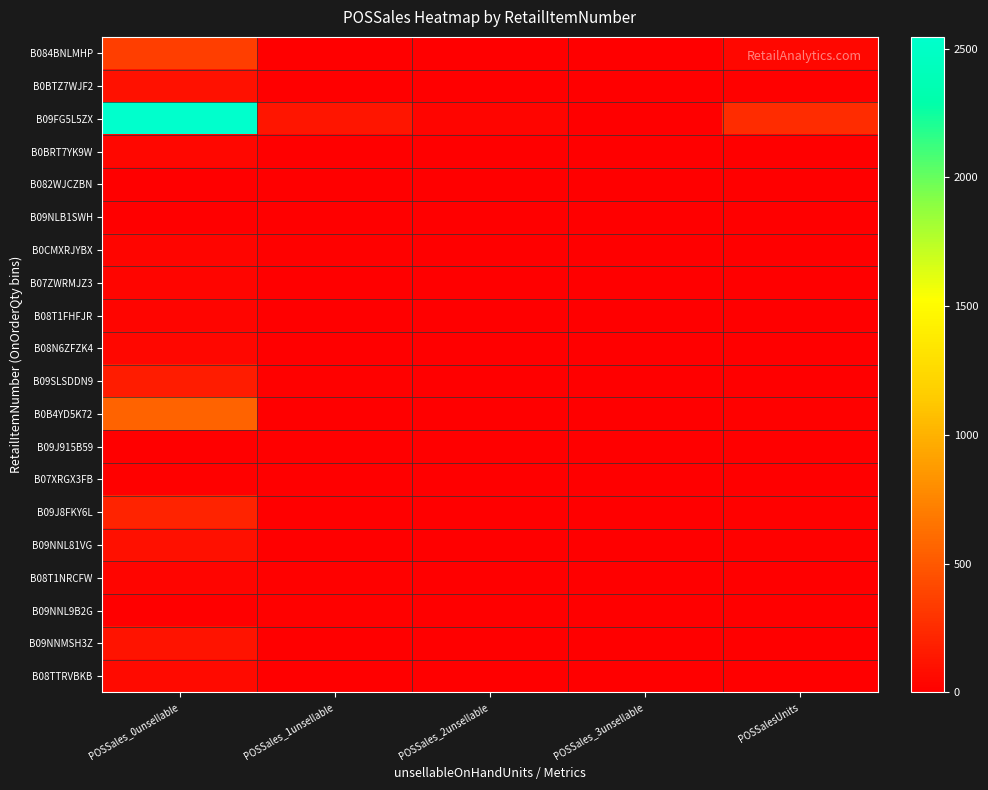

Reading right to left, what are all the values shown in this chart?

B084BNLMHP: POSSalesUnits=41.0	POSSales_3unsellable=0.0	POSSales_2unsellable=0.0	POSSales_1unsellable=0.0	POSSales_0unsellable=351.5
B0BTZ7WJF2: POSSalesUnits=12.0	POSSales_3unsellable=0.0	POSSales_2unsellable=0.0	POSSales_1unsellable=7.3	POSSales_0unsellable=99.8
B09FG5L5ZX: POSSalesUnits=258.0	POSSales_3unsellable=0.0	POSSales_2unsellable=34.0	POSSales_1unsellable=125.8	POSSales_0unsellable=2545.6
B0BRT7YK9W: POSSalesUnits=4.0	POSSales_3unsellable=1.0	POSSales_2unsellable=0.0	POSSales_1unsellable=8.9	POSSales_0unsellable=39.8
B082WJCZBN: POSSalesUnits=0.0	POSSales_3unsellable=0.0	POSSales_2unsellable=0.0	POSSales_1unsellable=0.0	POSSales_0unsellable=0.0
B09NLB1SWH: POSSalesUnits=0.0	POSSales_3unsellable=0.0	POSSales_2unsellable=0.0	POSSales_1unsellable=0.0	POSSales_0unsellable=0.0
B0CMXRJYBX: POSSalesUnits=4.0	POSSales_3unsellable=2.0	POSSales_2unsellable=2.0	POSSales_1unsellable=13.3	POSSales_0unsellable=33.3
B07ZWRMJZ3: POSSalesUnits=2.0	POSSales_3unsellable=0.0	POSSales_2unsellable=0.0	POSSales_1unsellable=0.0	POSSales_0unsellable=30.1
B08T1FHFJR: POSSalesUnits=3.0	POSSales_3unsellable=0.0	POSSales_2unsellable=0.0	POSSales_1unsellable=0.0	POSSales_0unsellable=31.6
B08N6ZFZK4: POSSalesUnits=3.0	POSSales_3unsellable=0.0	POSSales_2unsellable=0.0	POSSales_1unsellable=0.0	POSSales_0unsellable=42.5
B09SLSDDN9: POSSalesUnits=9.0	POSSales_3unsellable=1.0	POSSales_2unsellable=1.0	POSSales_1unsellable=18.9	POSSales_0unsellable=161.9
B0B4YD5K72: POSSalesUnits=15.0	POSSales_3unsellable=0.0	POSSales_2unsellable=0.0	POSSales_1unsellable=0.0	POSSales_0unsellable=560.8
B09J915B59: POSSalesUnits=0.0	POSSales_3unsellable=0.0	POSSales_2unsellable=0.0	POSSales_1unsellable=0.0	POSSales_0unsellable=0.0
B07XRGX3FB: POSSalesUnits=1.0	POSSales_3unsellable=0.0	POSSales_2unsellable=0.0	POSSales_1unsellable=0.0	POSSales_0unsellable=12.5
B09J8FKY6L: POSSalesUnits=15.0	POSSales_3unsellable=0.0	POSSales_2unsellable=0.0	POSSales_1unsellable=0.0	POSSales_0unsellable=199.8
B09NNL81VG: POSSalesUnits=11.0	POSSales_3unsellable=1.0	POSSales_2unsellable=1.0	POSSales_1unsellable=5.9	POSSales_0unsellable=90.7
B08T1NRCFW: POSSalesUnits=3.0	POSSales_3unsellable=0.0	POSSales_2unsellable=2.0	POSSales_1unsellable=10.0	POSSales_0unsellable=31.3
B09NNL9B2G: POSSalesUnits=0.0	POSSales_3unsellable=0.0	POSSales_2unsellable=1.0	POSSales_1unsellable=12.2	POSSales_0unsellable=0.0
B09NNMSH3Z: POSSalesUnits=8.0	POSSales_3unsellable=0.0	POSSales_2unsellable=0.0	POSSales_1unsellable=0.0	POSSales_0unsellable=116.6
B08TTRVBKB: POSSalesUnits=4.0	POSSales_3unsellable=0.0	POSSales_2unsellable=0.0	POSSales_1unsellable=0.0	POSSales_0unsellable=64.3